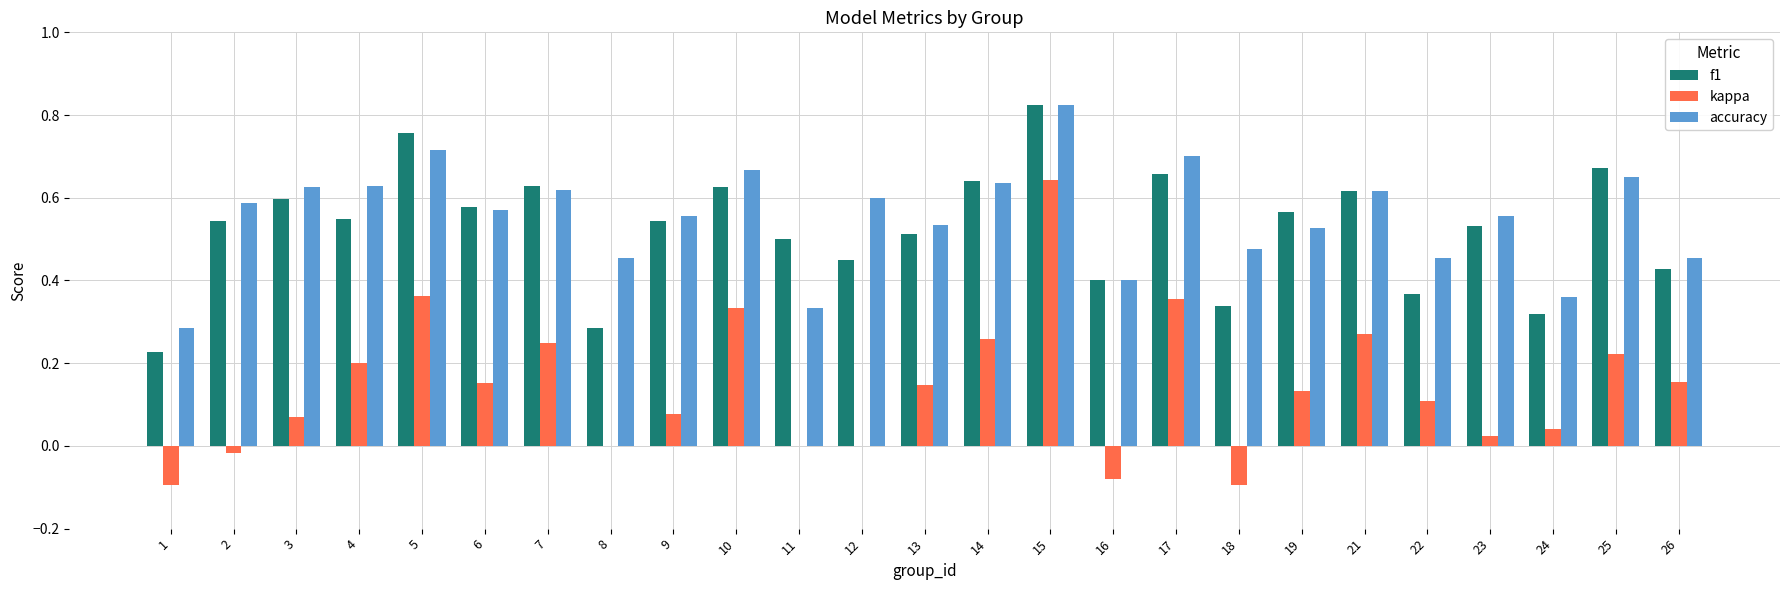

Between 4 and 13, which series saw the biggest shift?

accuracy